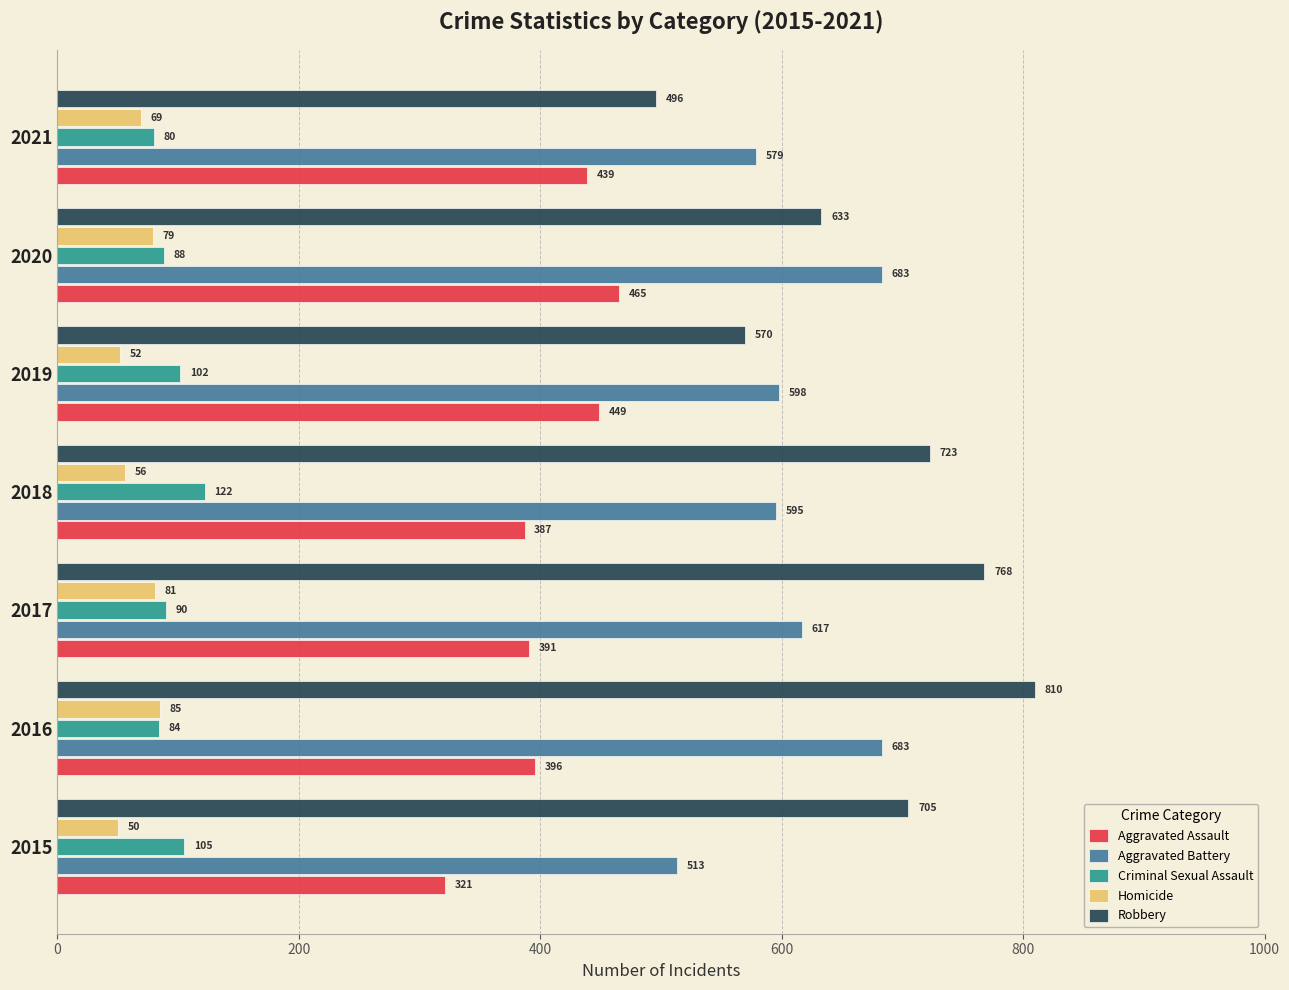

Where is Robbery nearest to the value 653?

2020